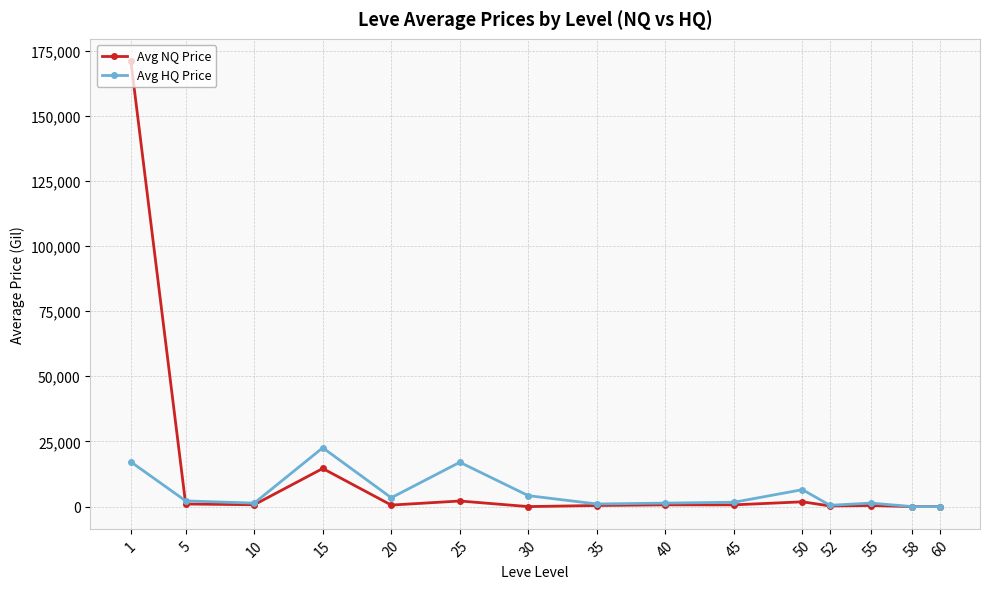

List the series in order of their peak value, lowest first.

Avg HQ Price, Avg NQ Price